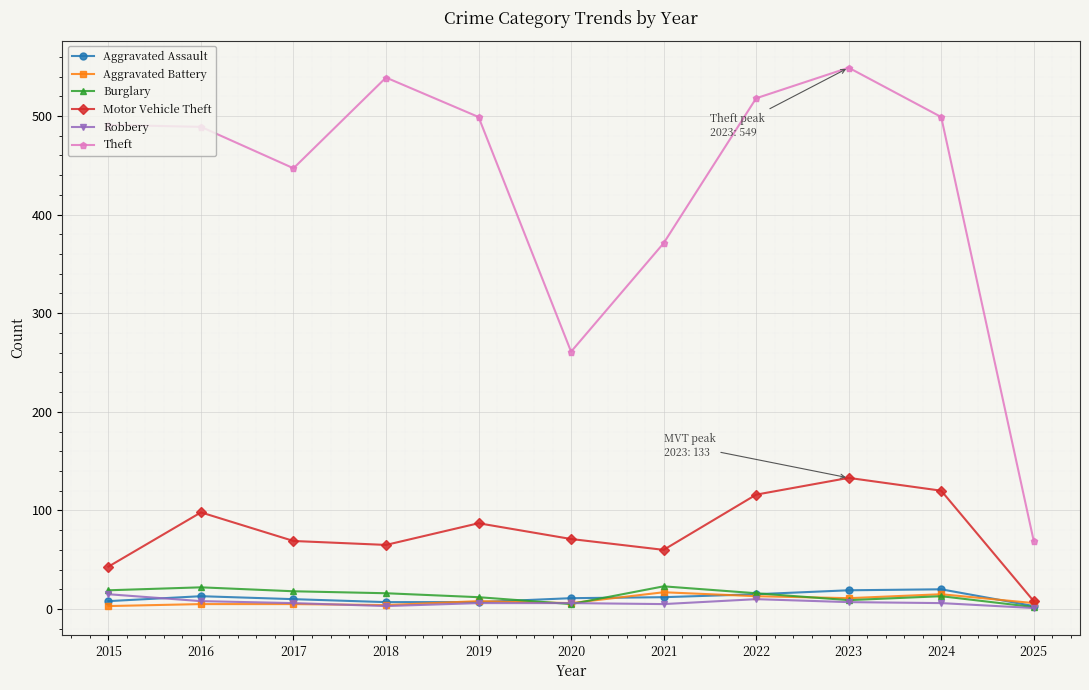

What is the value of the Burglary point at the 4th from the left?

16